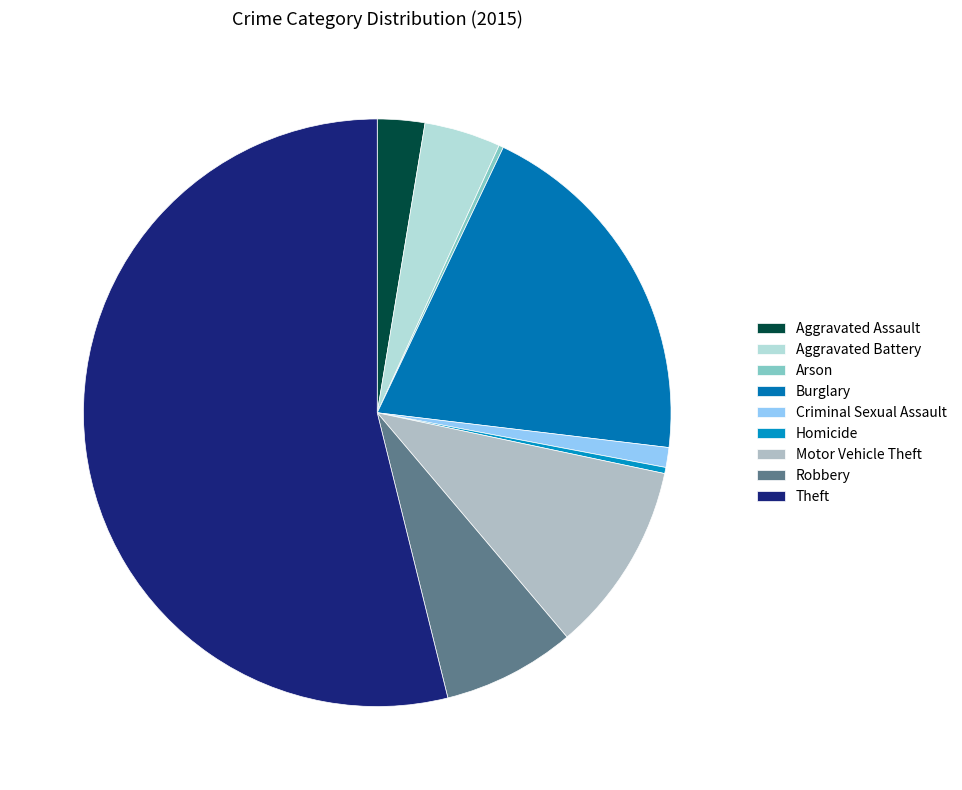

Does Theft represent more than half of the total?

Yes